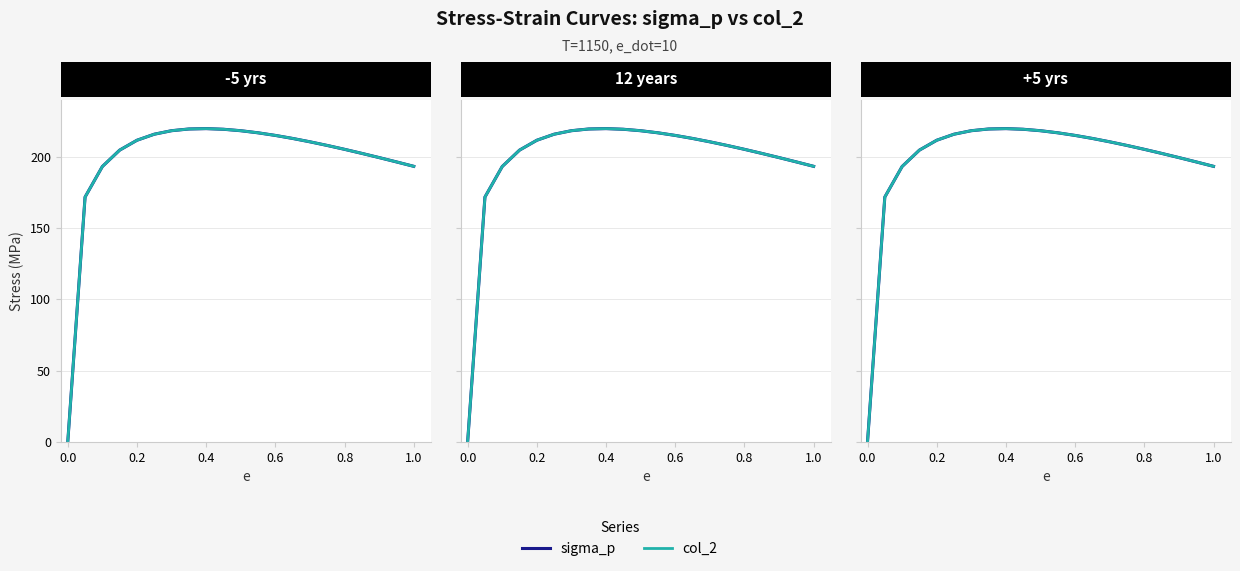

At which category does sigma_p reach its first local peak?

8